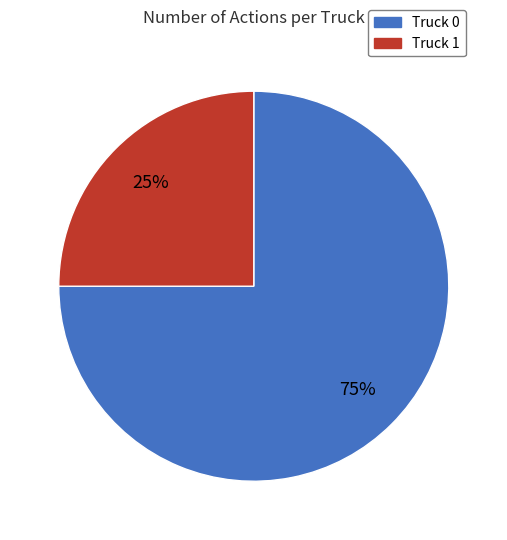

To the nearest percent, what portion does Truck 0 represent?

75%